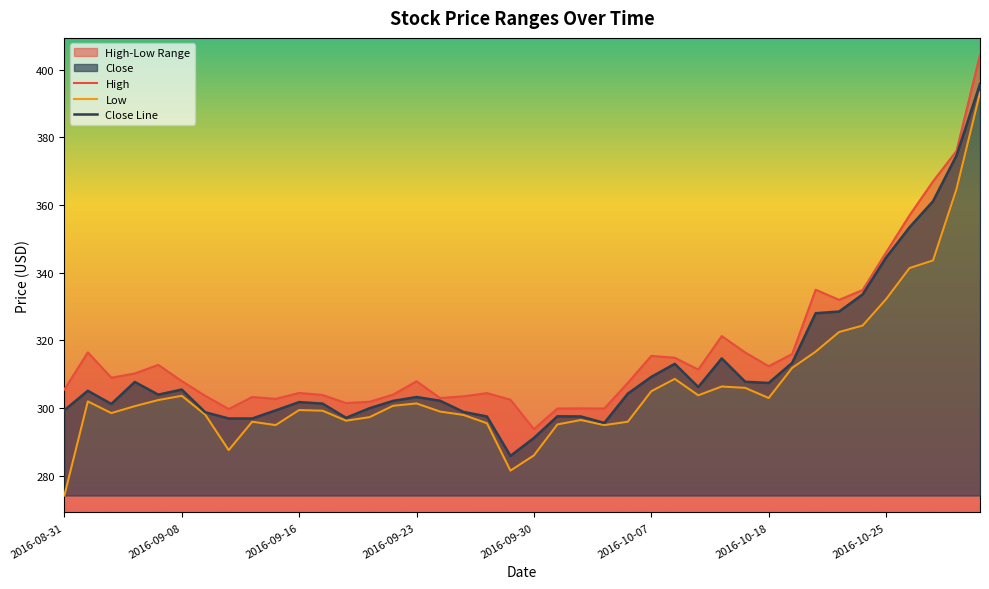

The Close Line series shows 242.8 at 37. True or false?

False